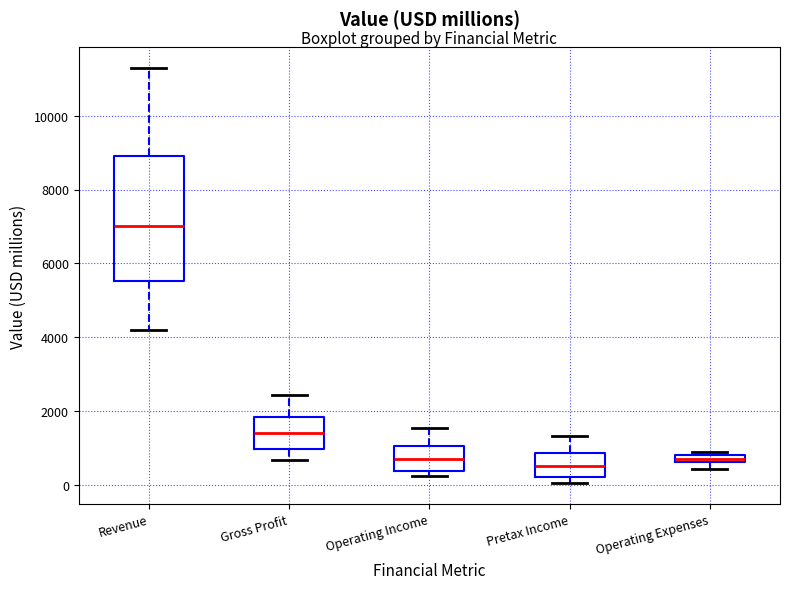

Which box is the tallest, from its lower edge to its upper edge?

Revenue